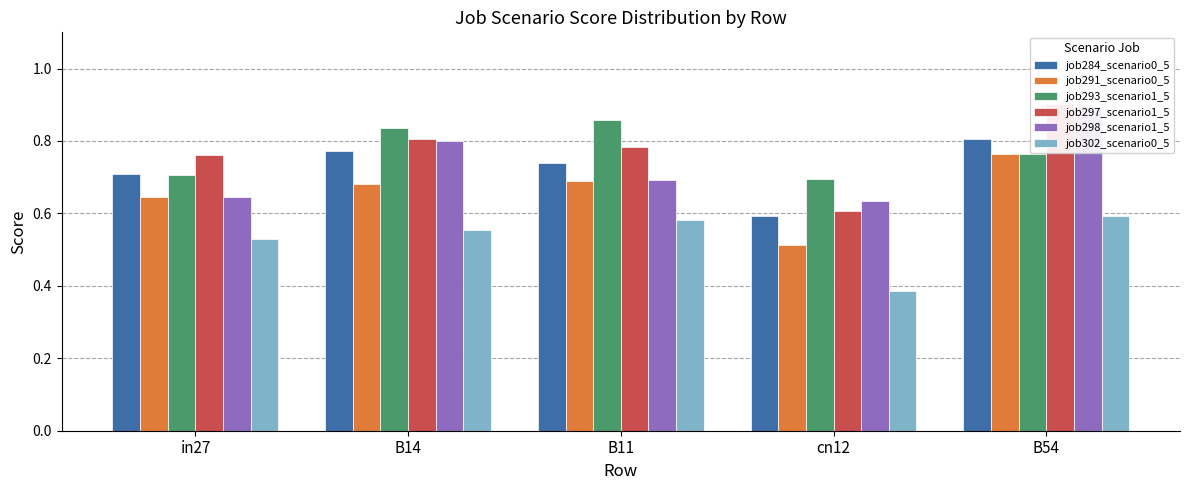

Does the chart contain any negative values?

No